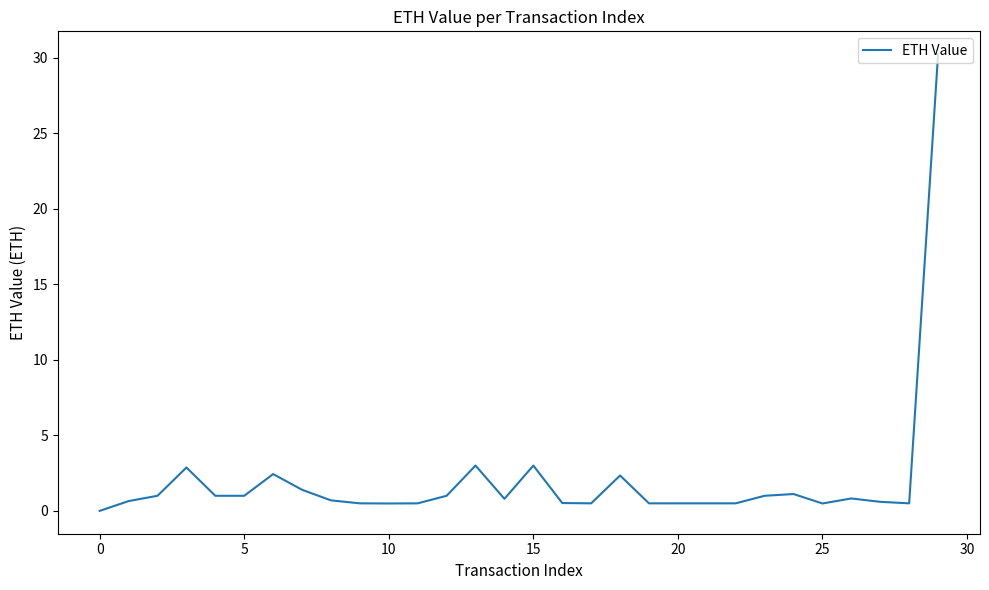

What is the difference between the maximum and minimum values?

30.2